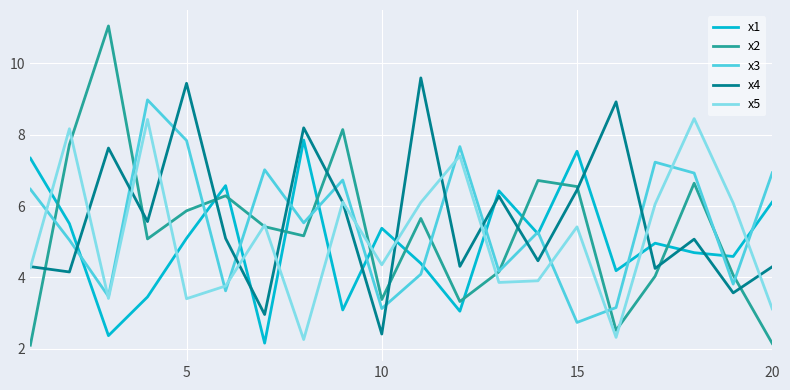

Which series has the largest range (max minus min)?

x2